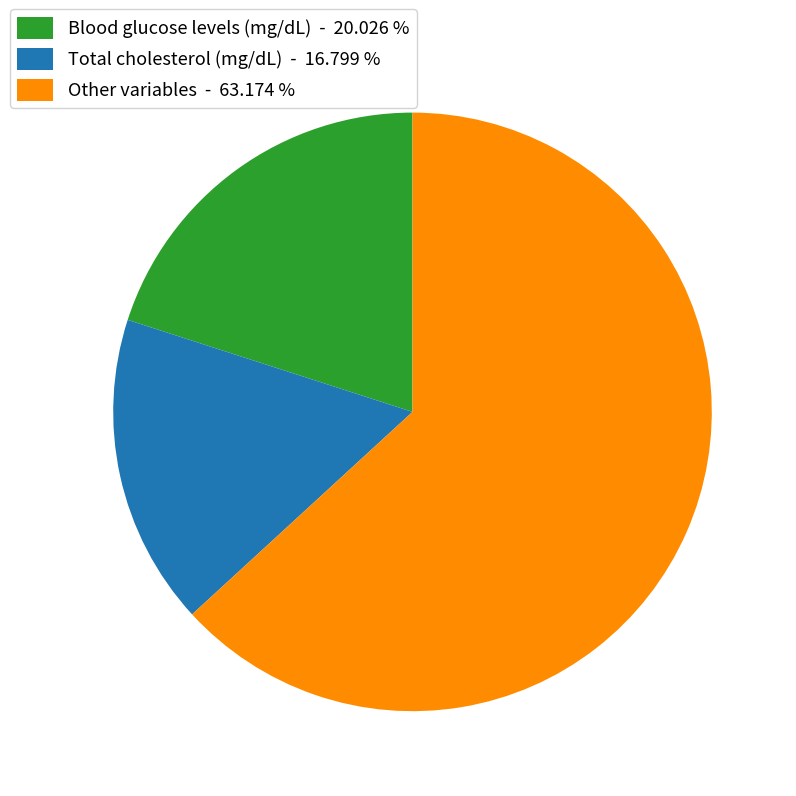

Rank the categories by value from highest to lowest.

Other variables - 63.174 %, Blood glucose levels (mg/dL) - 20.026 %, Total cholesterol (mg/dL) - 16.799 %